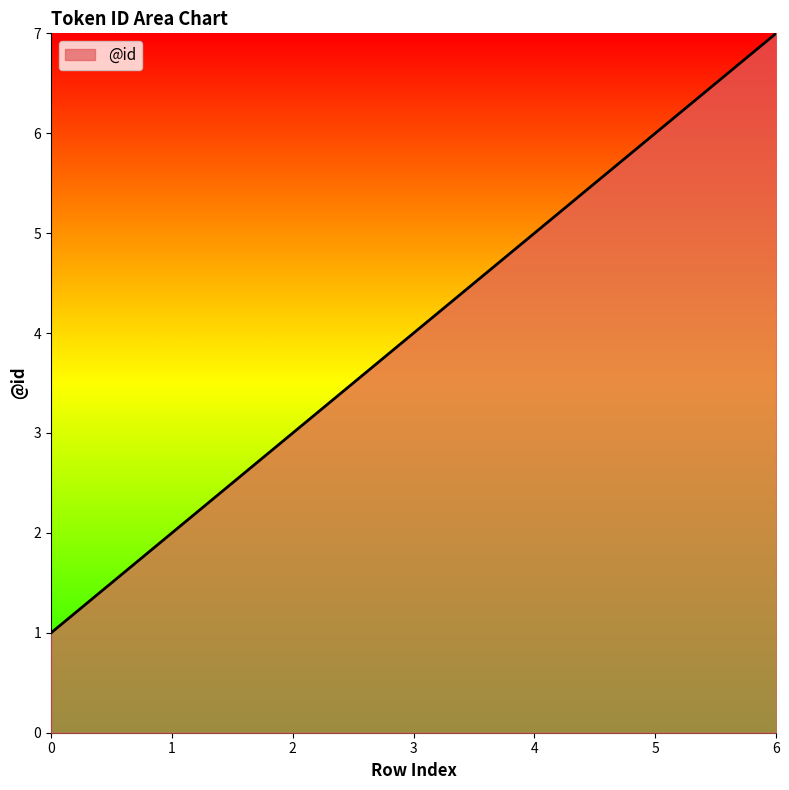

Reading left to right, what are all the values shown in this chart?

0=1	1=2	2=3	3=4	4=5	5=6	6=7